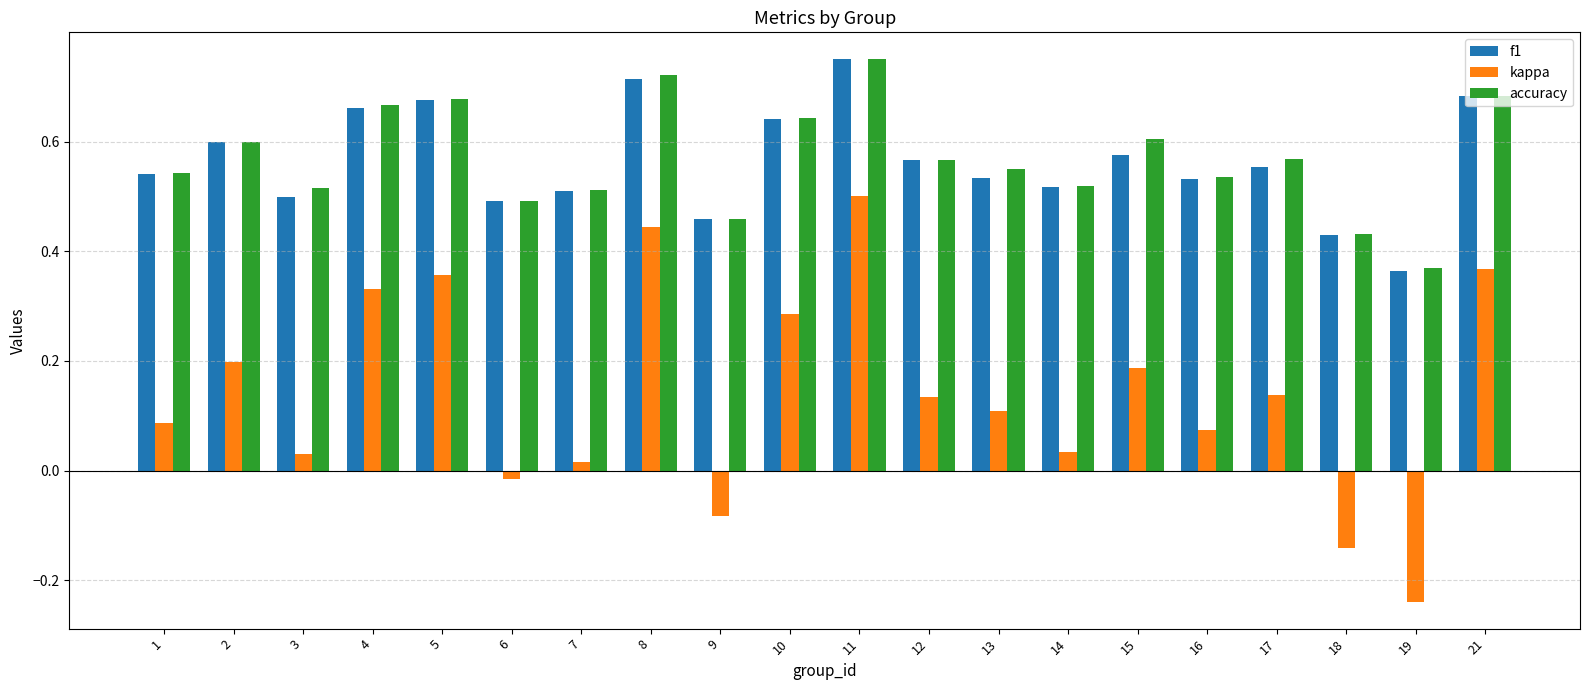

Which category has the highest value across all series?

11